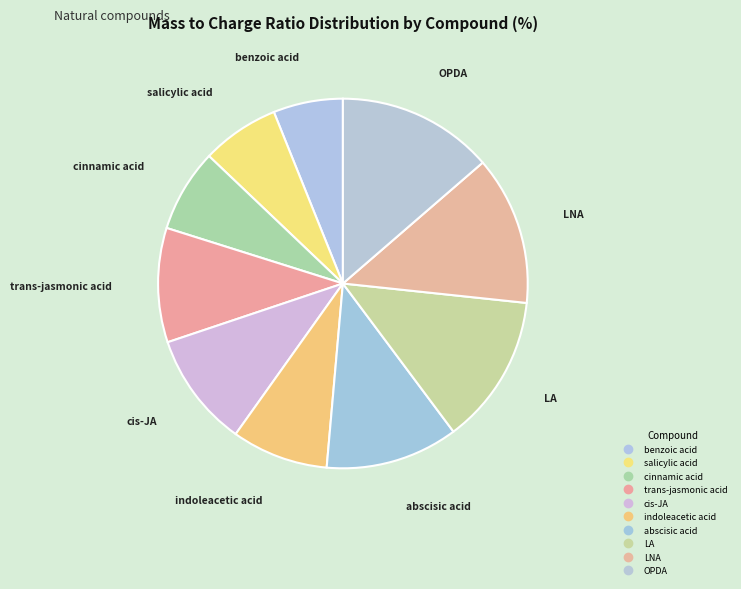

Which slice is the largest?

OPDA